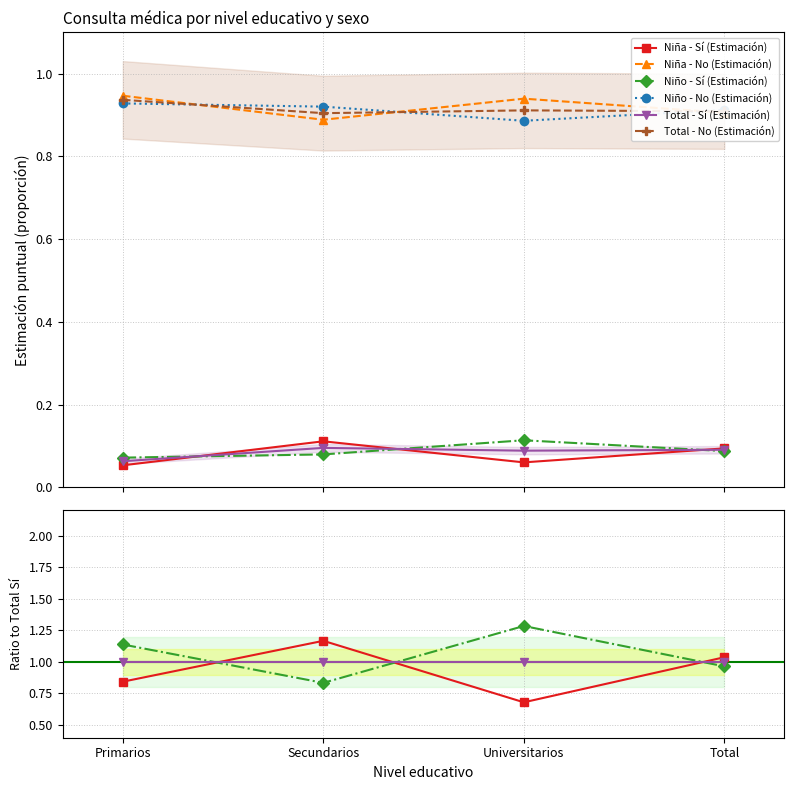

At which category does Niña - No (Estimación) reach its first local valley?

Secundarios